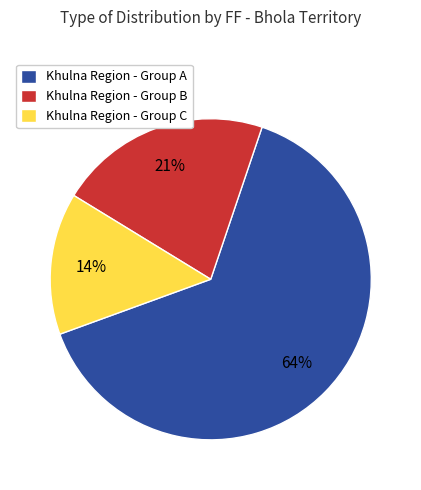

How many segments does this pie chart have?

3